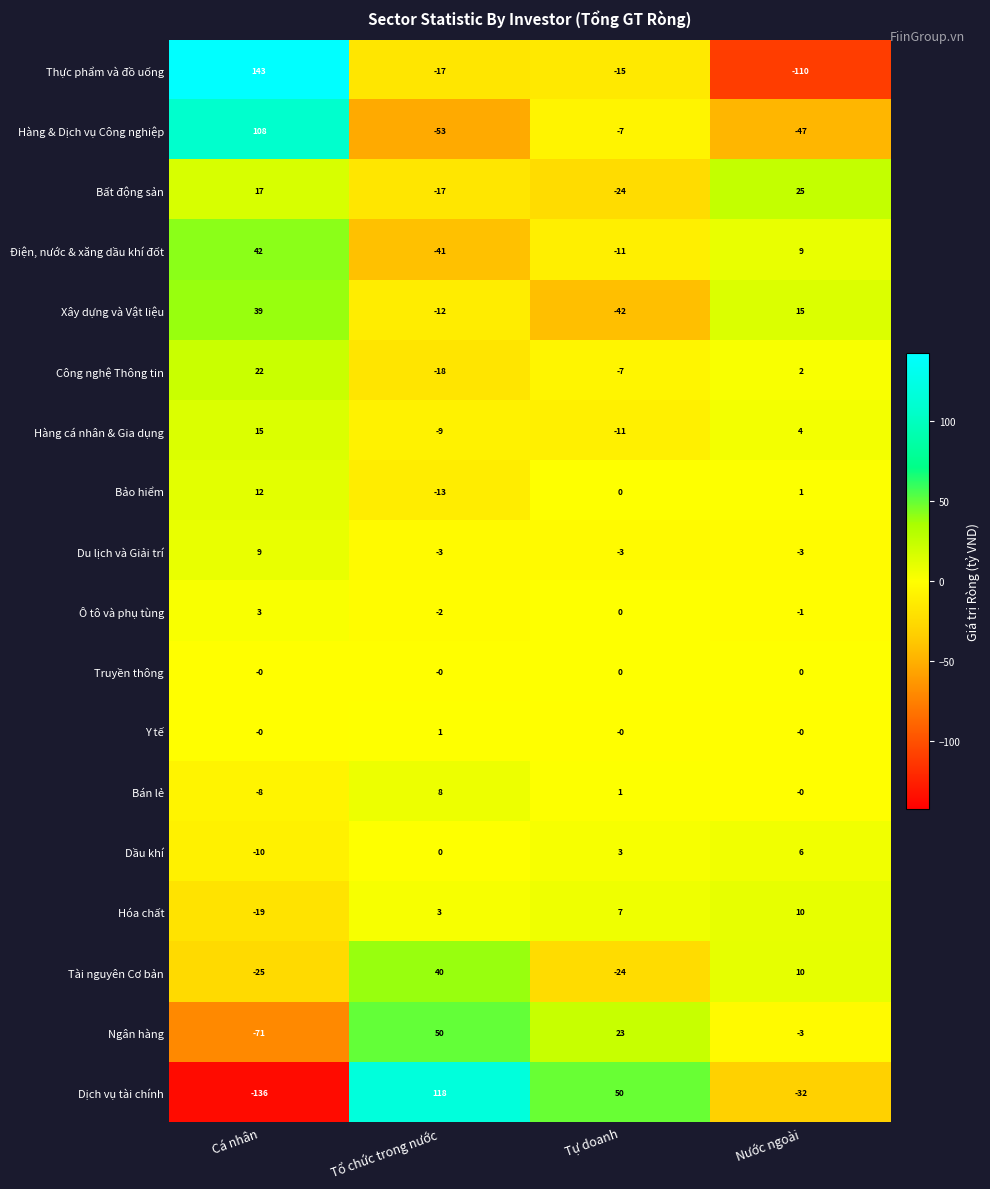

Which series has the largest range (max minus min)?

Dịch vụ tài chính